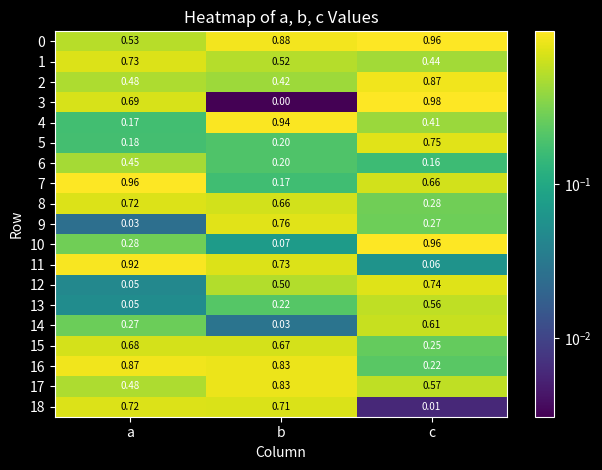

At which label is 17 closest to 0?

a